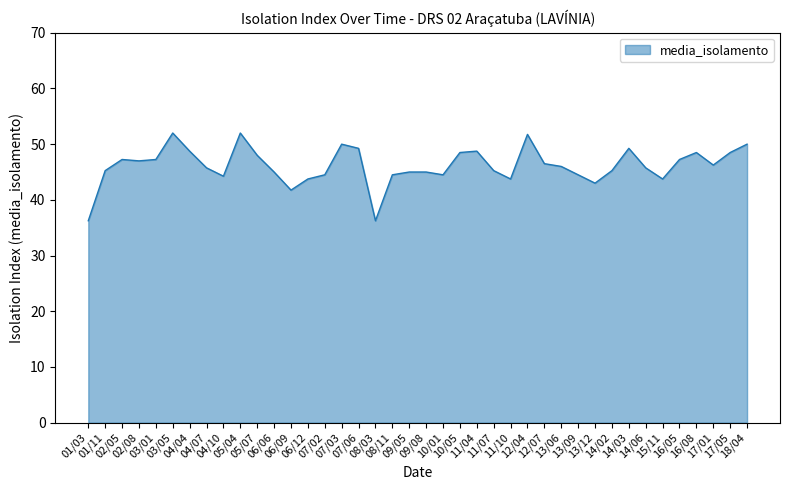

What is the maximum value shown in the chart?

52.0